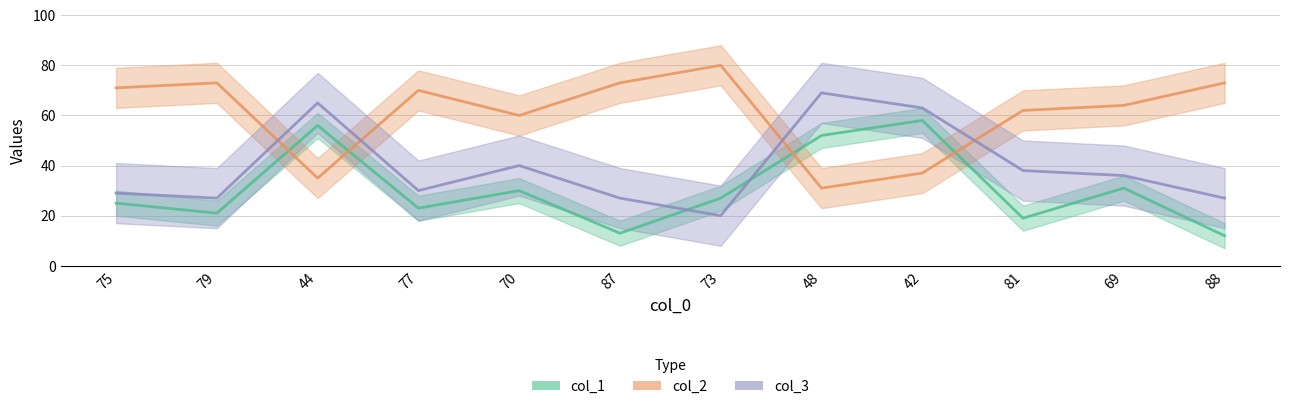

How many interior local valleys does the col_3 series have?

3